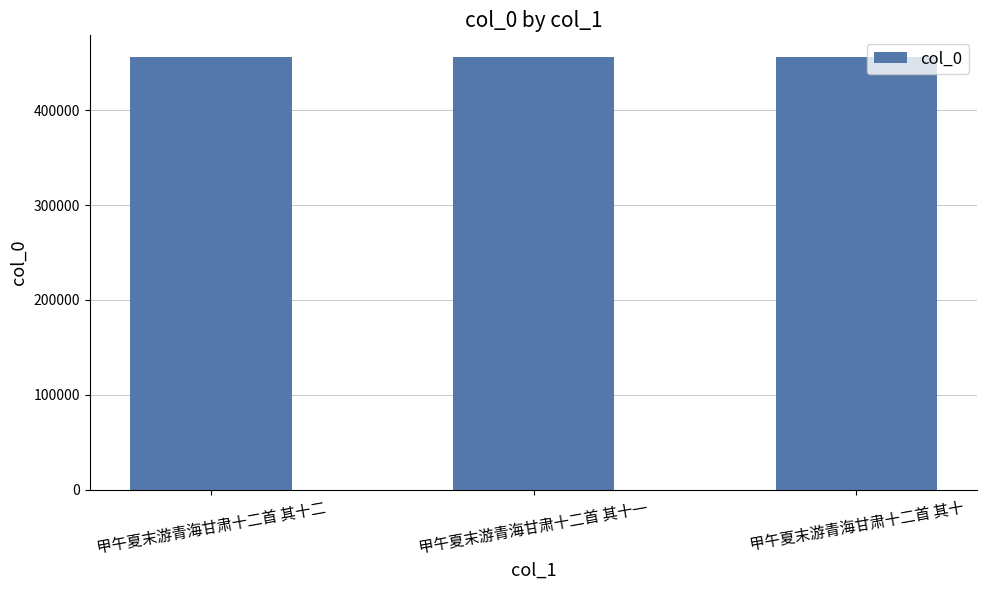

What is the greatest value displayed?

456153